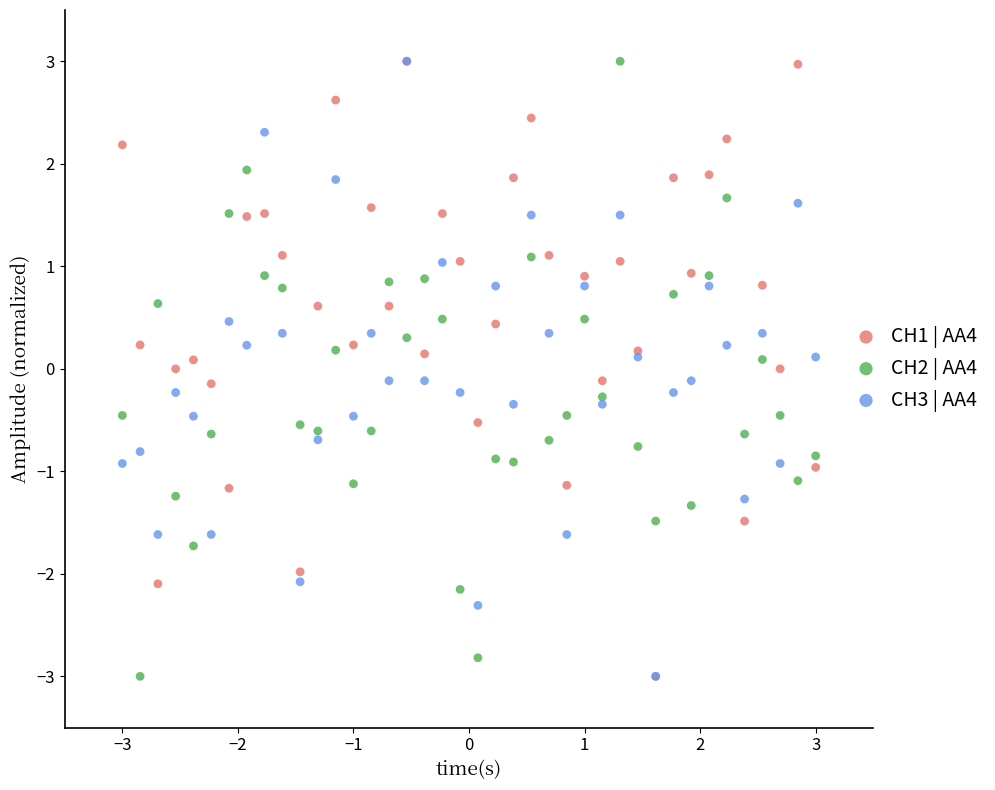

What are all the series names shown in the legend?

CH1 | AA4, CH2 | AA4, CH3 | AA4